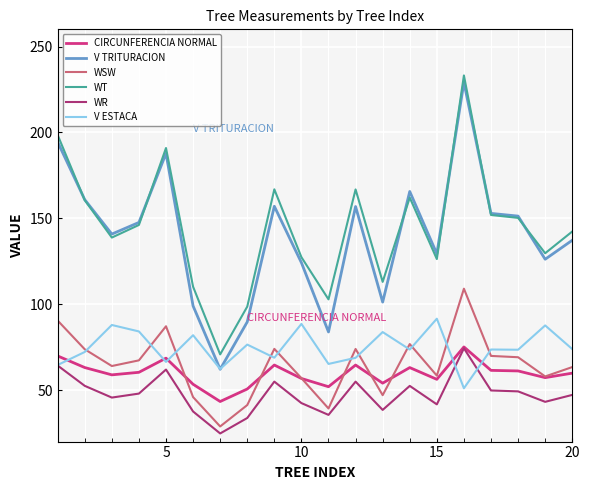

True or false: WR and WSW cross at least once.

False